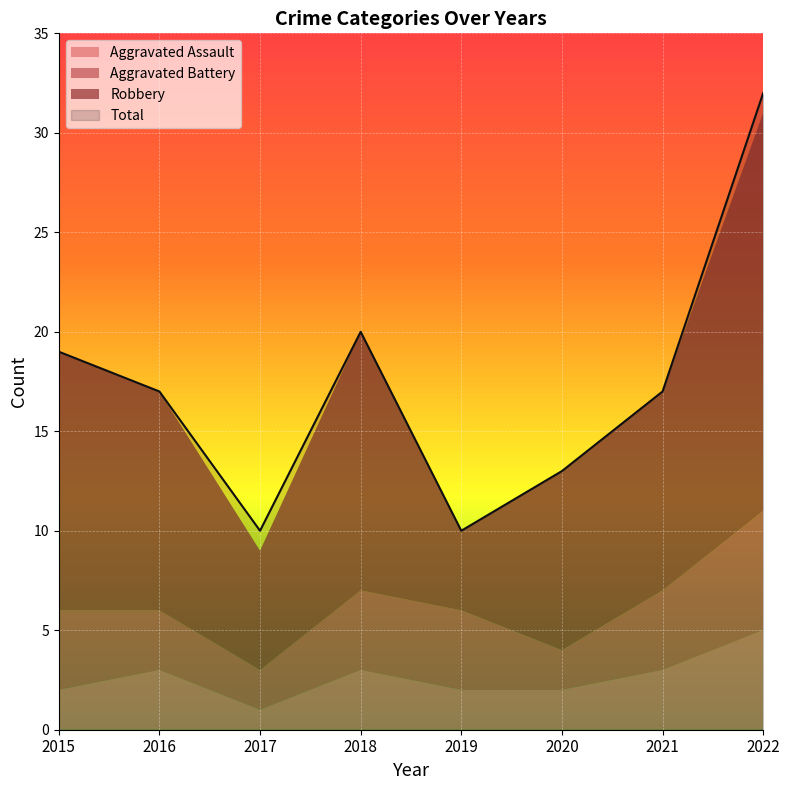

At which category is the sum across all series the highest?

2022